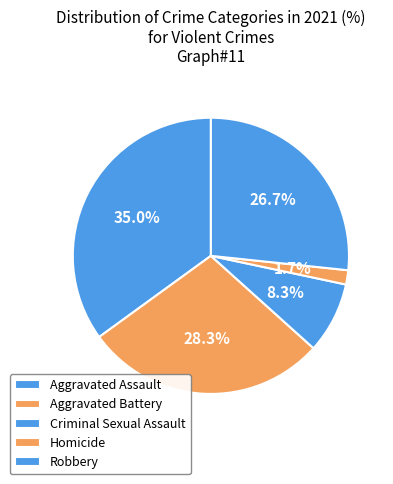

Does any single category account for the majority?

No